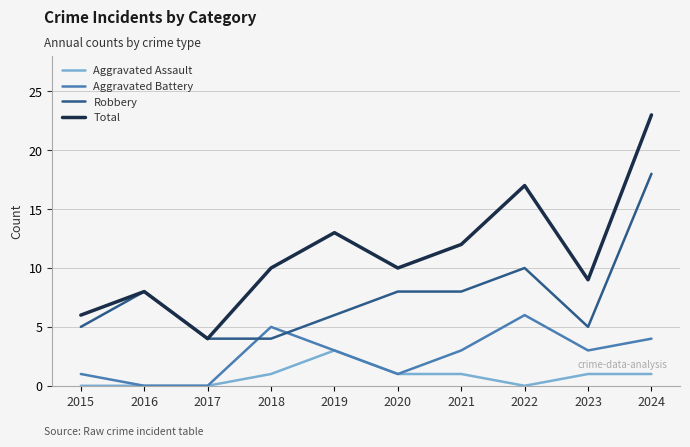

True or false: Aggravated Assault and Robbery intersect in this chart.

False